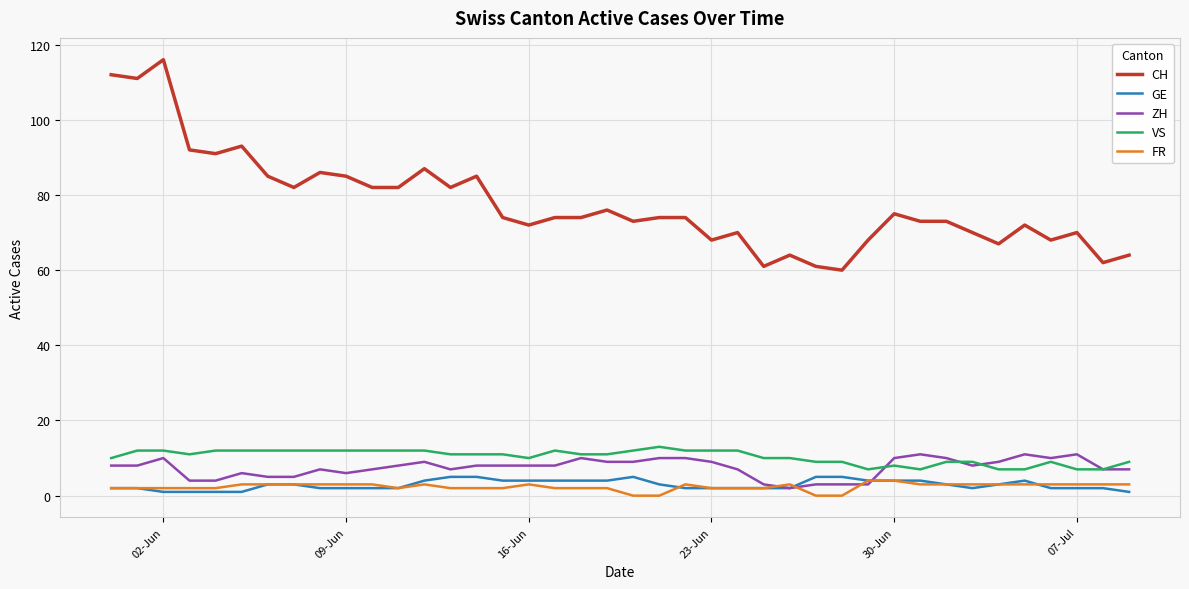

True or false: FR and CH intersect in this chart.

False